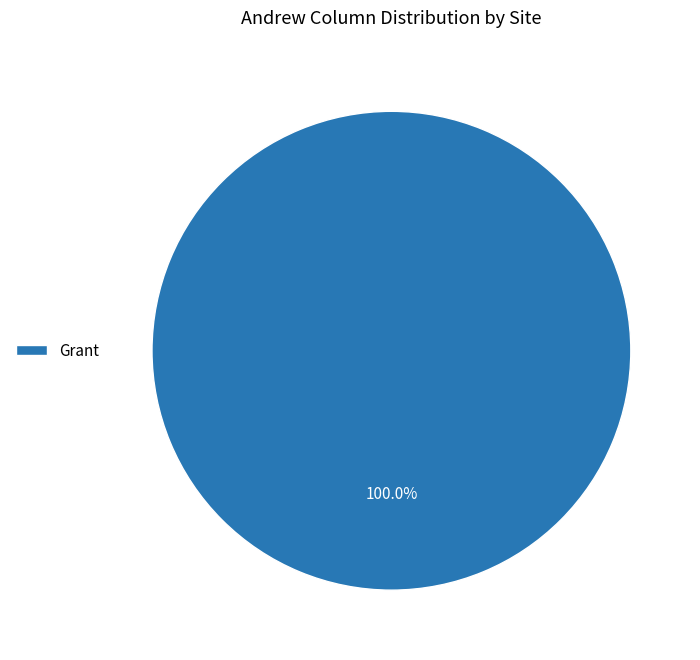

Which slice represents more than half of the pie?

Grant